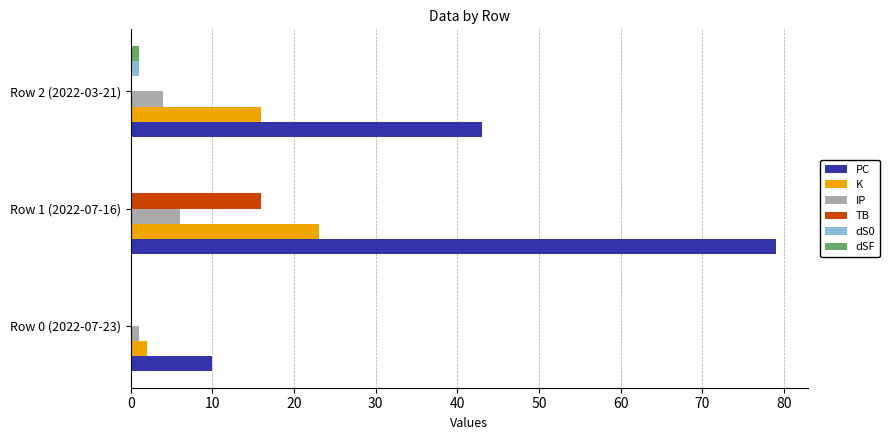

At which category is the sum across all series the highest?

Row 1 (2022-07-16)